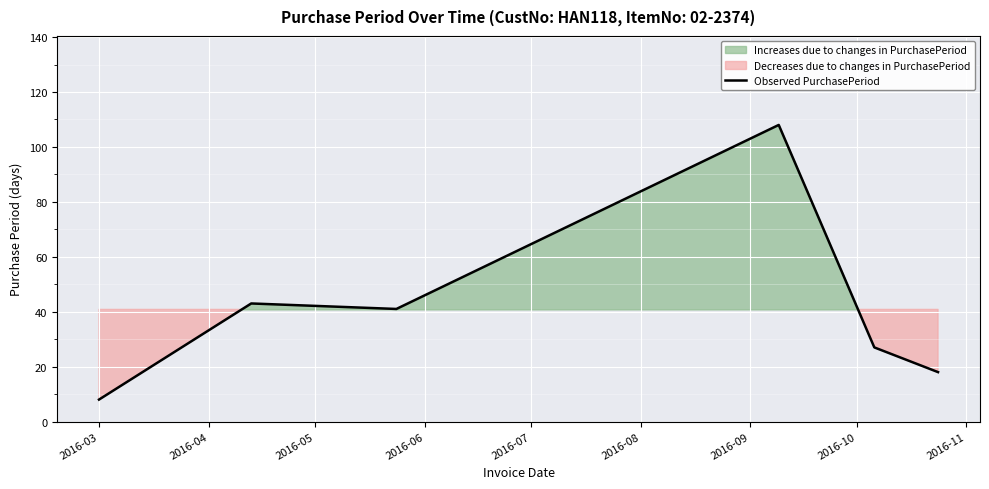

Does the chart display data point markers on the line(s)?

No